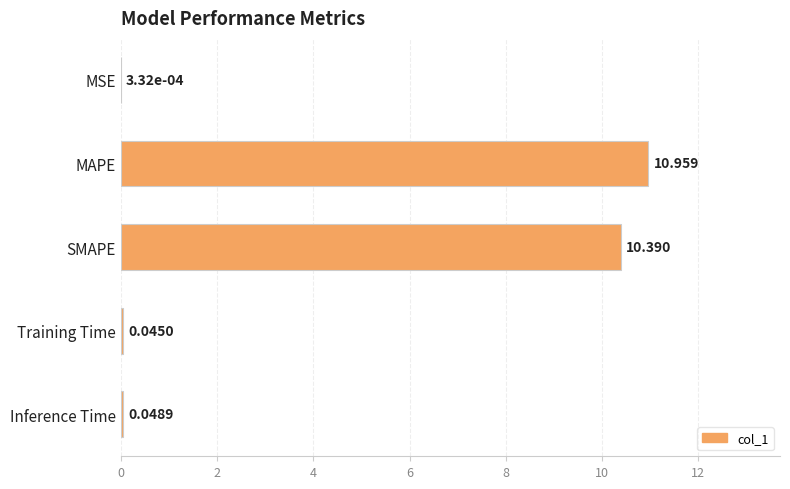

Which label corresponds to the largest value in the chart?

MAPE